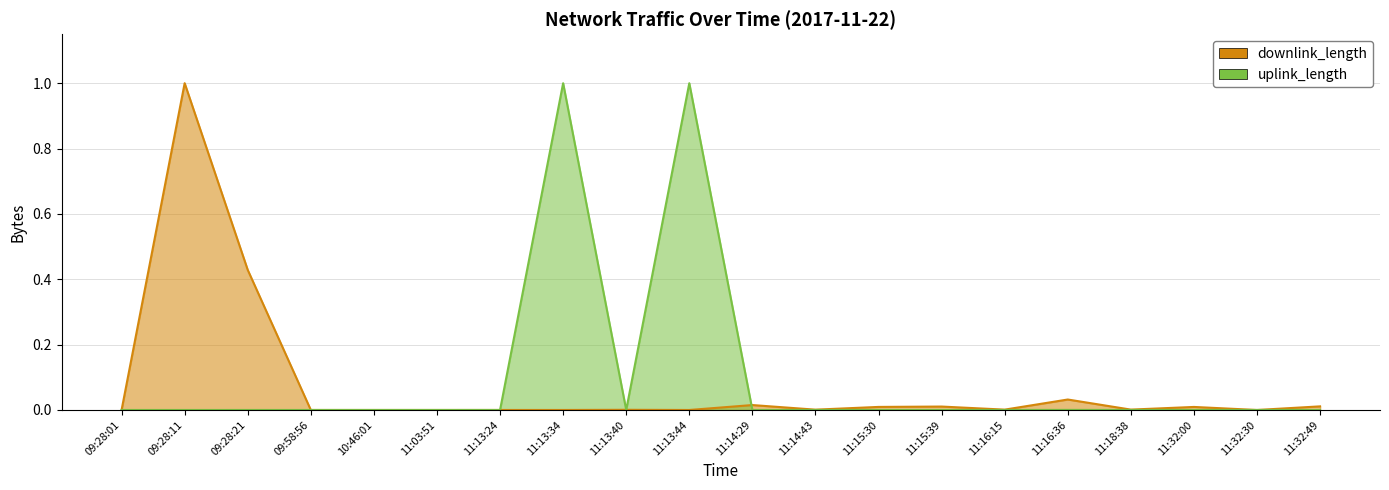

Where is the first local minimum for uplink_length?

09:28:11